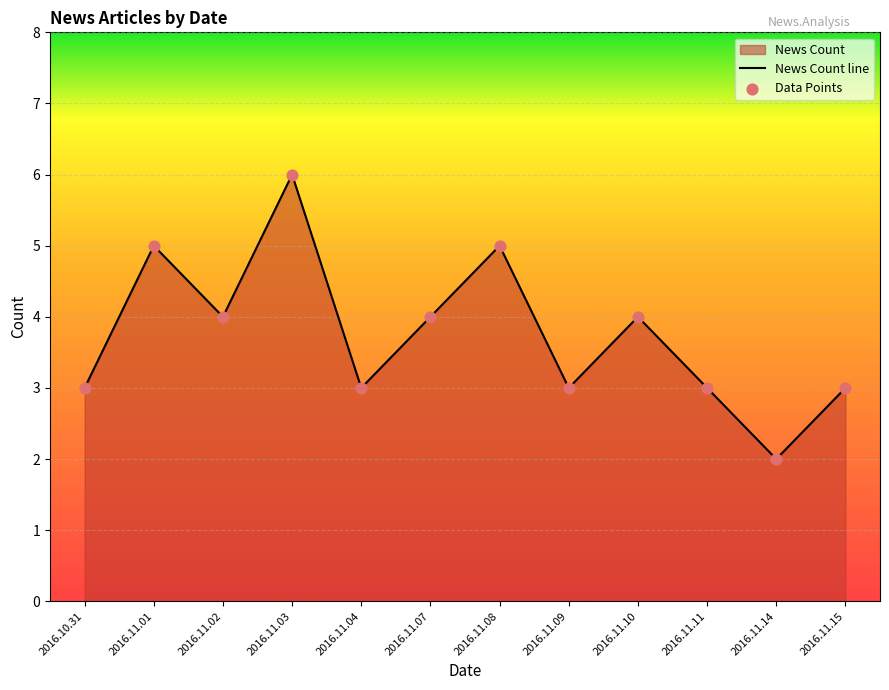

Which has a higher value, 2016.11.04 or 2016.11.03?

2016.11.03